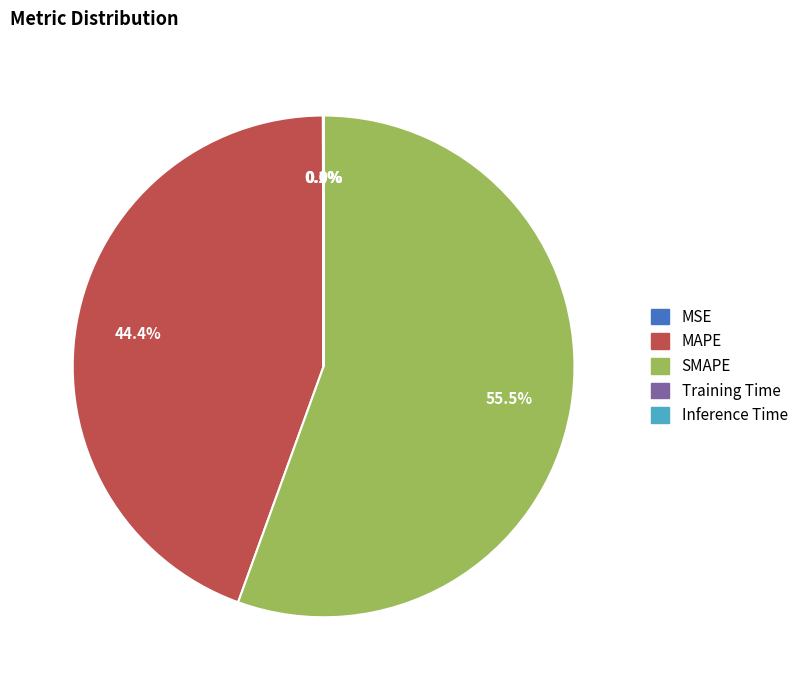

Which category has the biggest portion of the pie?

SMAPE